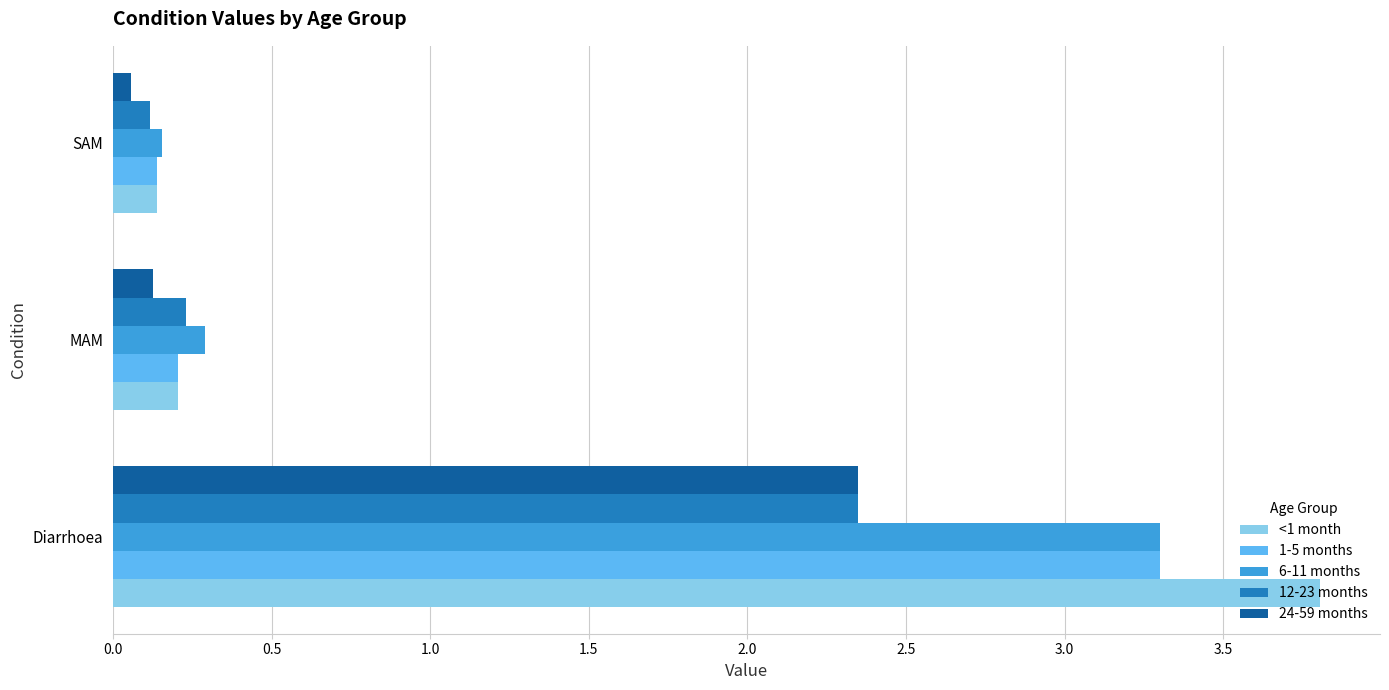

Which series has the widest spread of values?

<1 month